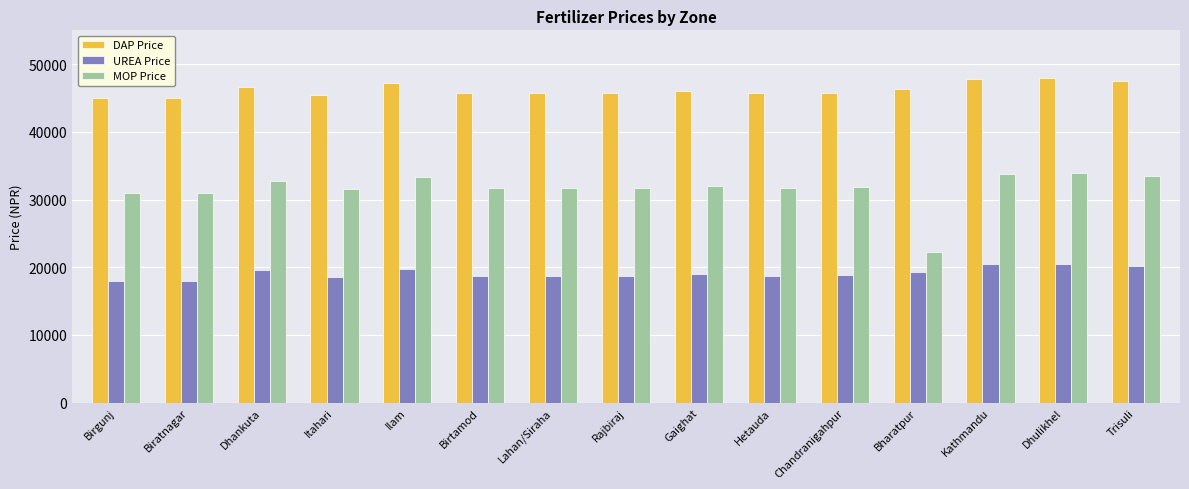

What is the maximum value for UREA Price?

20540